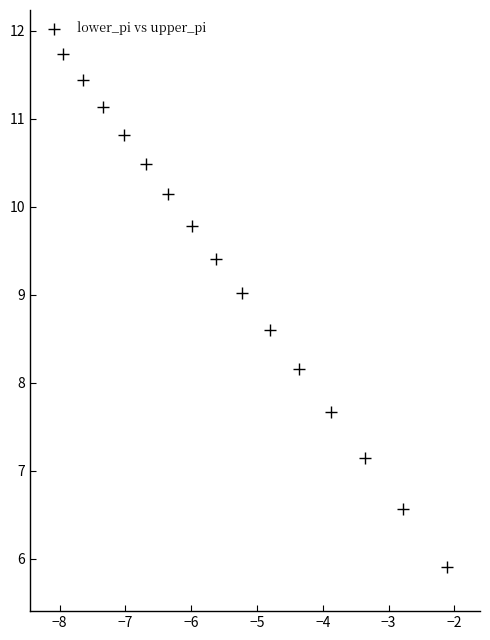

What Y value in the scatter plot is closest to 8?

8.2